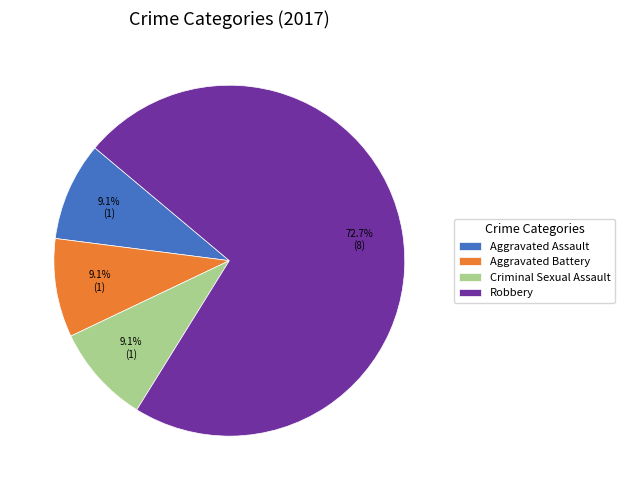

How many segments does this pie chart have?

4